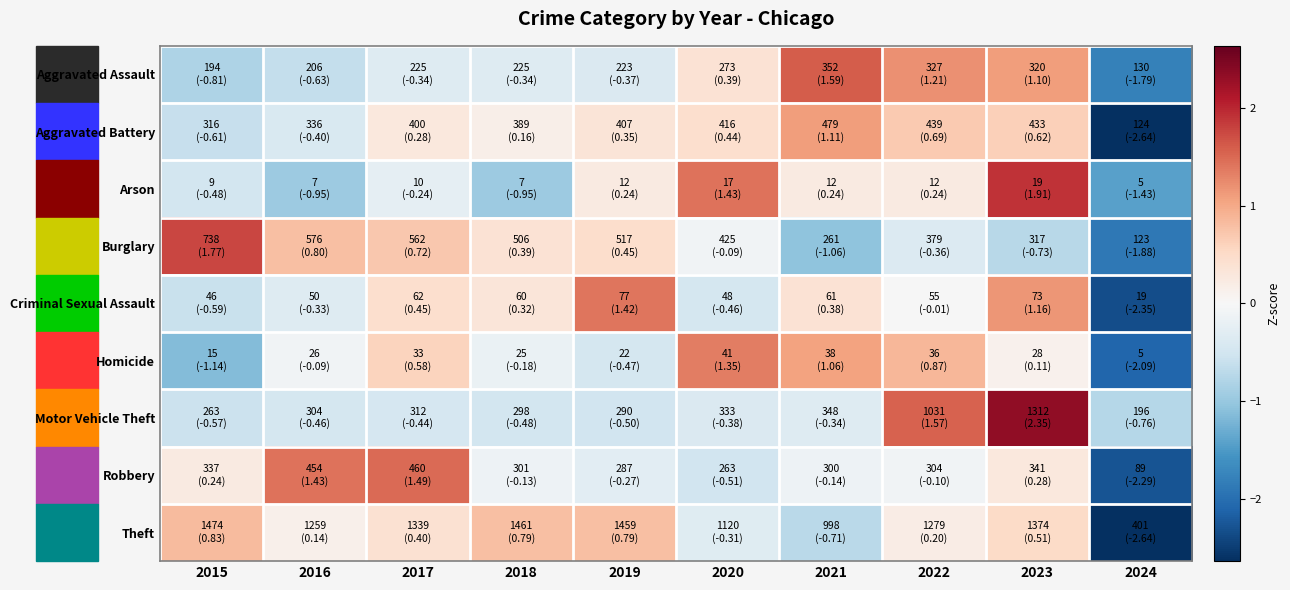

Between 2017 and 2018, which series saw the biggest shift?

Robbery